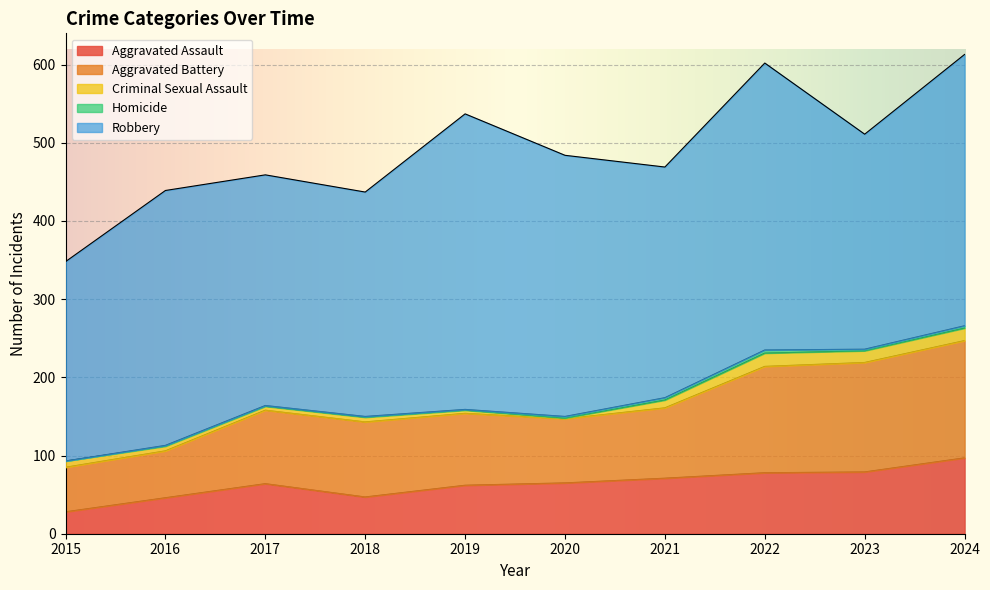

Reading left to right, what are all the values shown in this chart?

Aggravated Assault: 28	46	64	47	62	65	71	78	79	97
Aggravated Battery: 57	60	94	96	92	82	90	136	140	150
Criminal Sexual Assault: 8	6	5	6	4	1	10	17	15	16
Homicide: 0	1	1	1	1	2	3	4	2	3
Robbery: 255	326	295	287	378	334	295	367	275	347